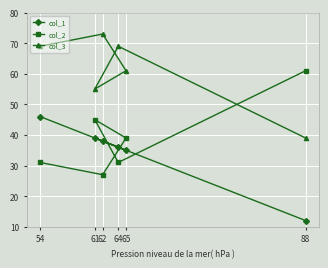

Reading left to right, what are all the values shown in this chart?

col_1: 54=46	61=39	62=38	64=36	65=35	88=12
col_2: 54=31	61=45	62=27	64=31	65=39	88=61
col_3: 54=69	61=55	62=73	64=69	65=61	88=39